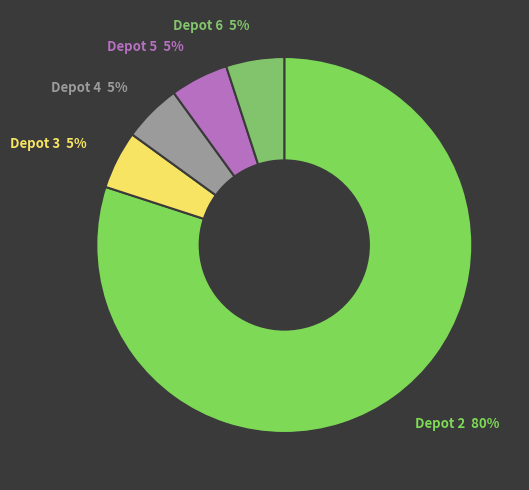

What is the largest slice in the pie chart?

Depot 2 80%